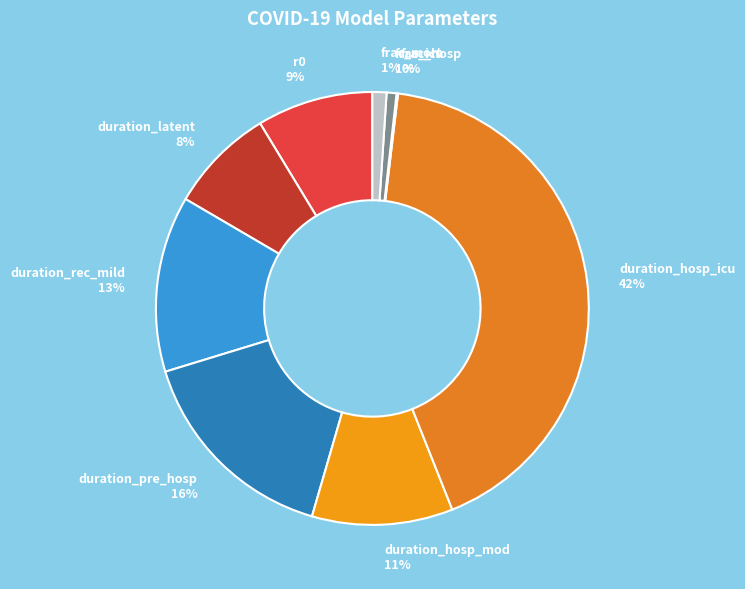

Is there any slice that represents more than half of the pie?

No